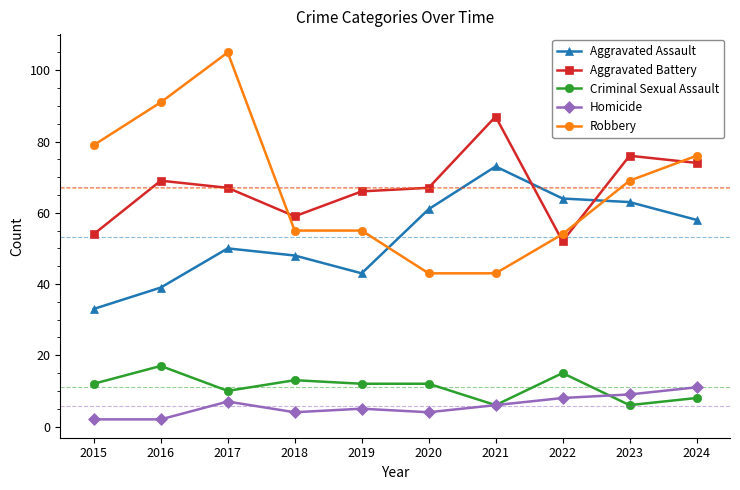

Read the Aggravated Battery value at 2022, to the nearest 10.

50